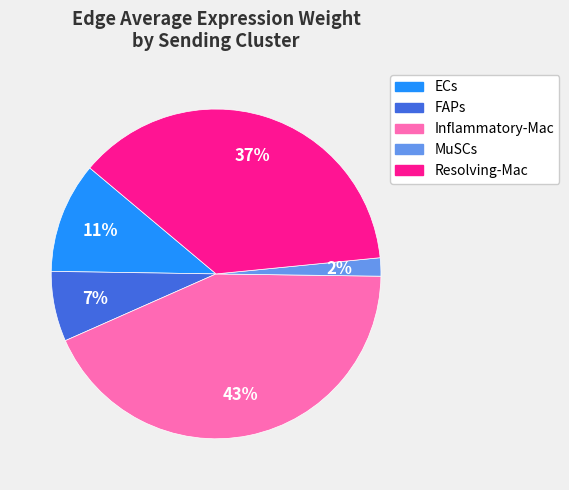

To the nearest percent, what portion does MuSCs represent?

2%